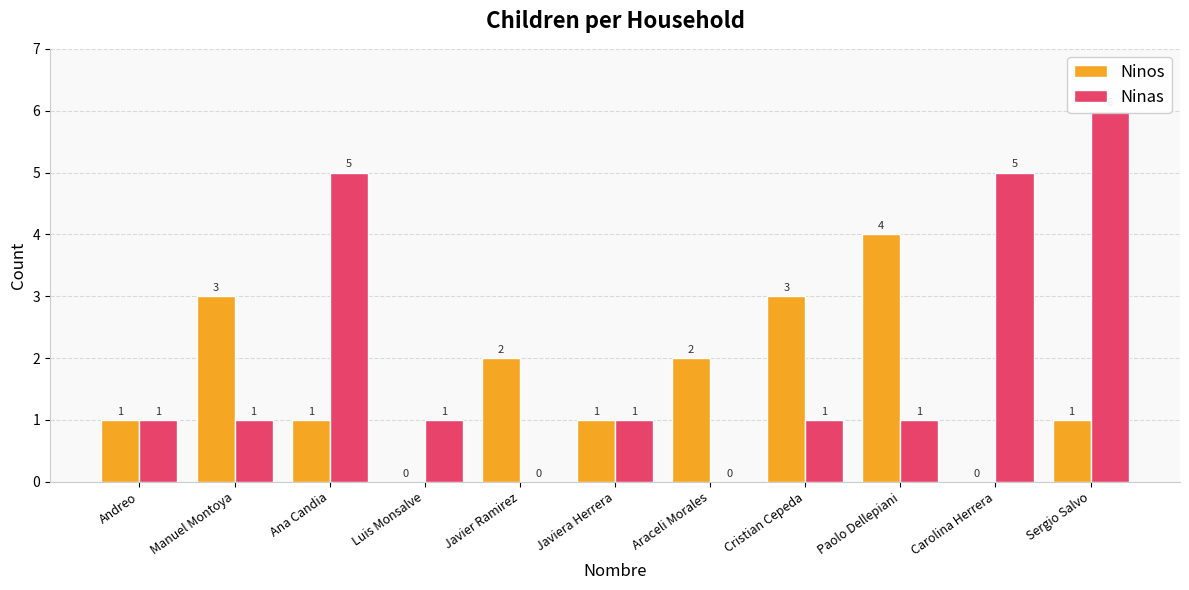

How many distinct data groups are displayed?

2